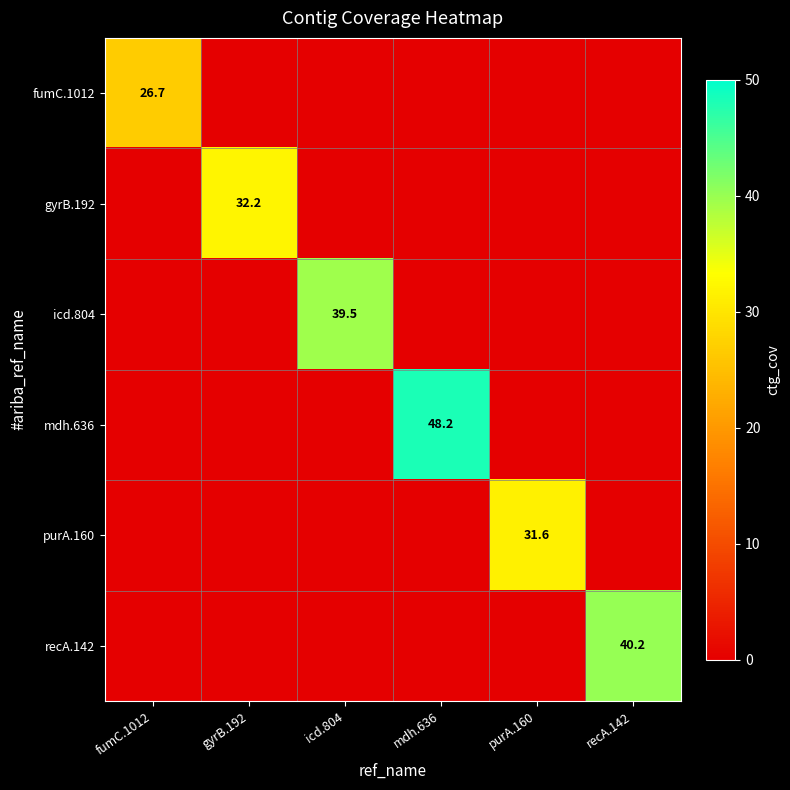

Is it true that purA.160 equals 31.6 at purA.160?

True